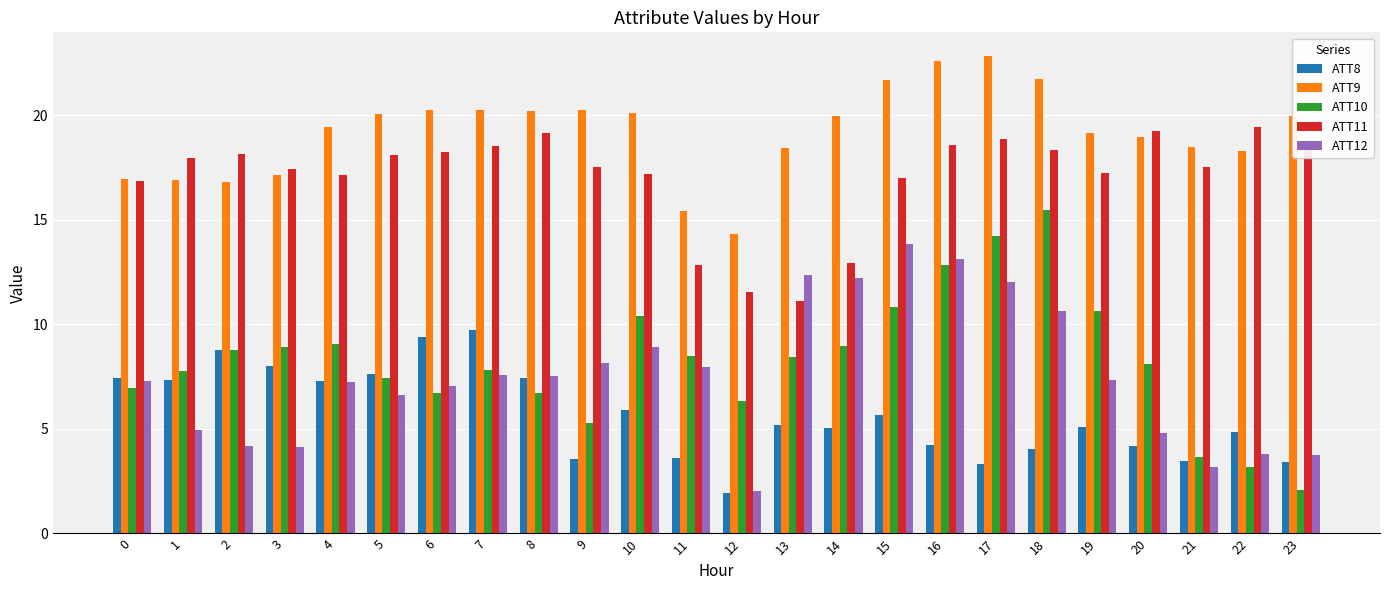

What is the value of the ATT12 bar at the 8th from the left?

7.6